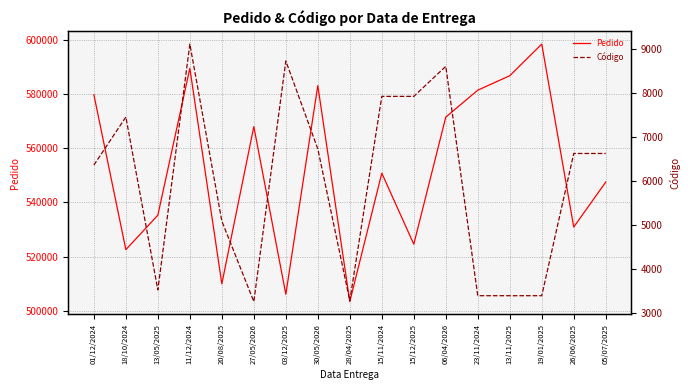

Which series has the largest total across all categories?

Pedido